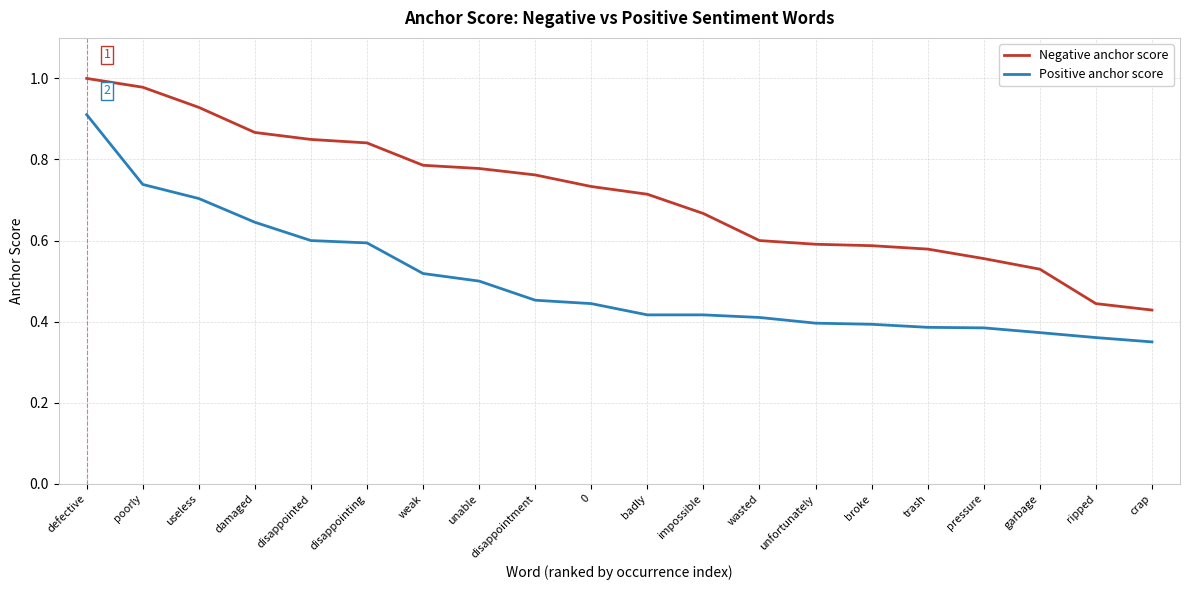

What position from the left is broke?

15